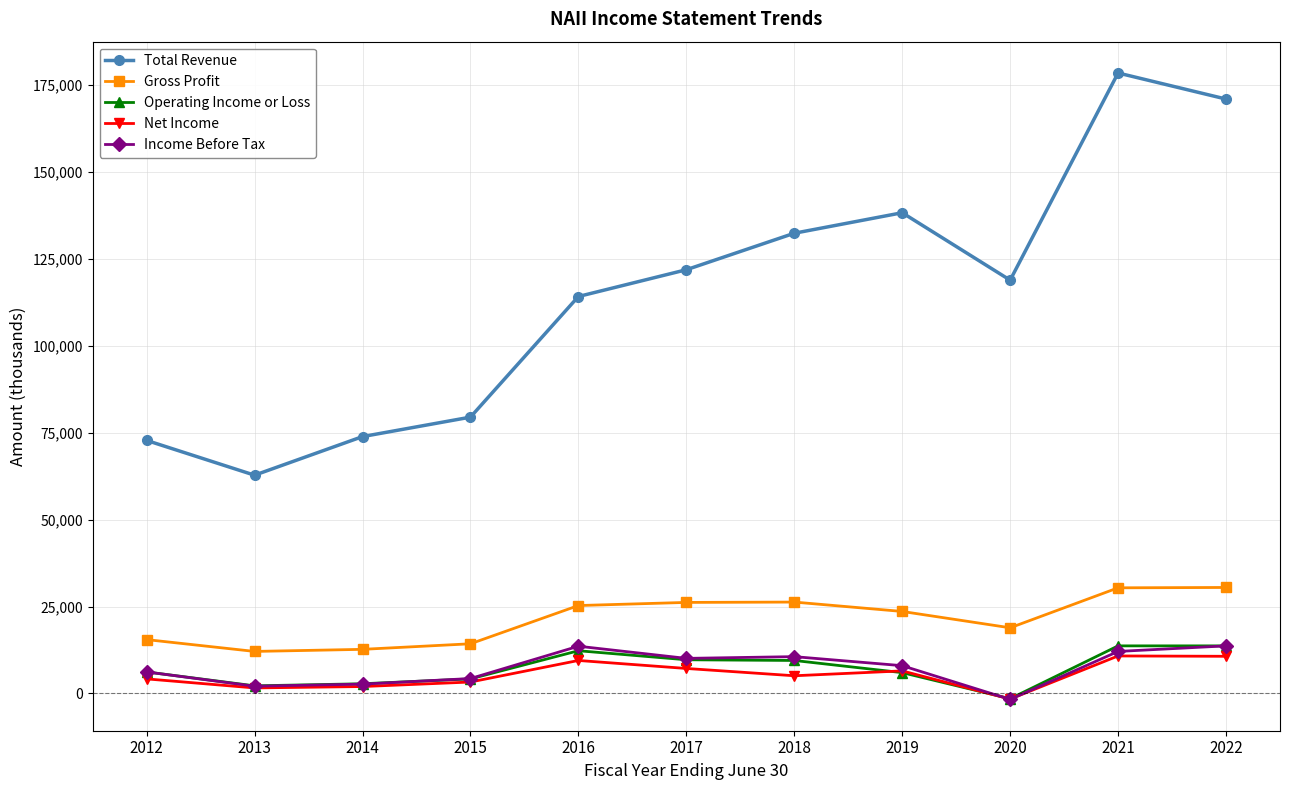

At which category does the chart reach its minimum across all series?

2020